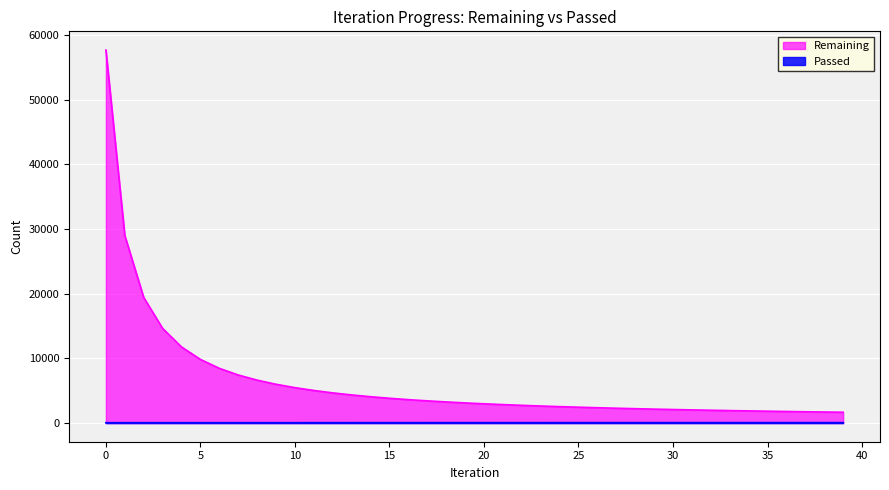

What are all the series names shown in the legend?

Remaining, Passed